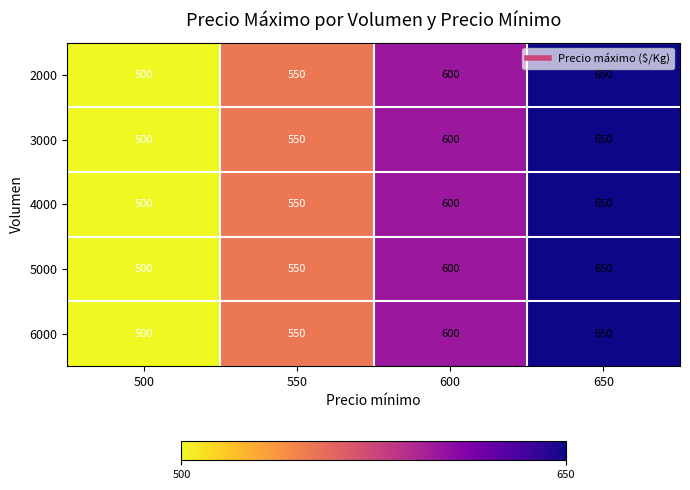

Rank the categories by 6000 value from highest to lowest.

650, 600, 550, 500